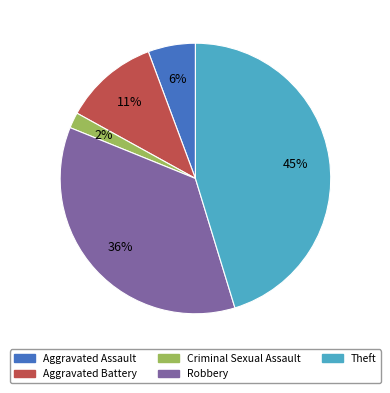

Is there any slice that represents more than half of the pie?

No